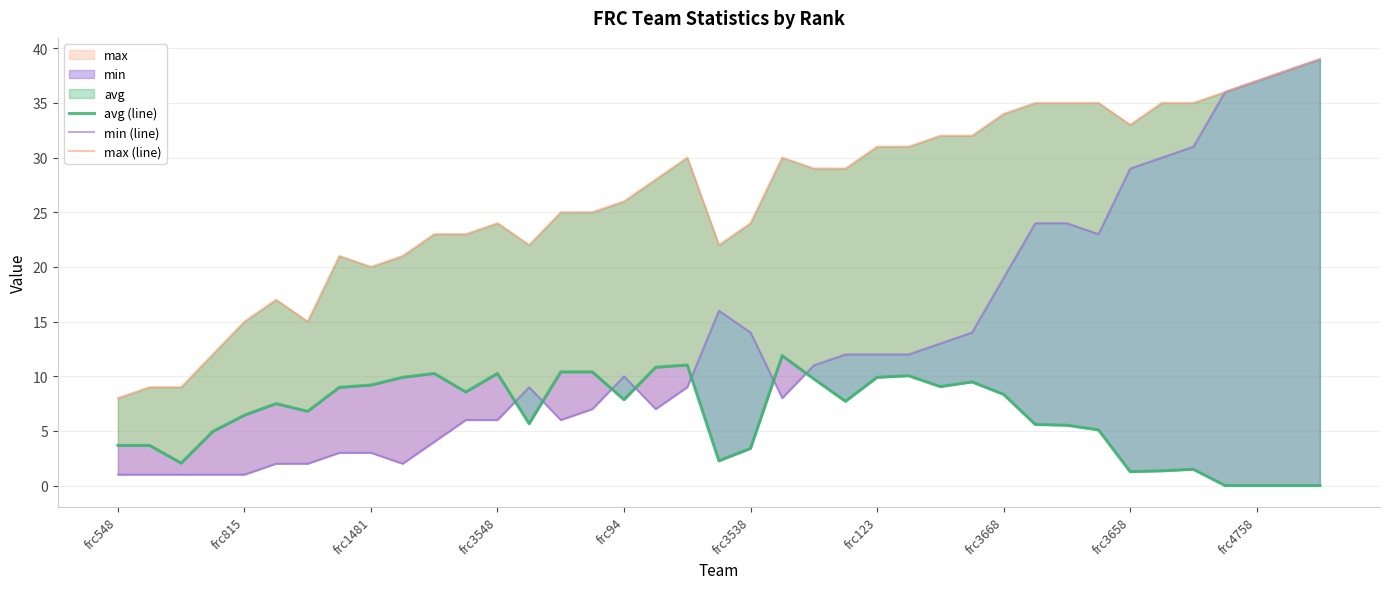

At which label does min (line) first exceed 10?

19